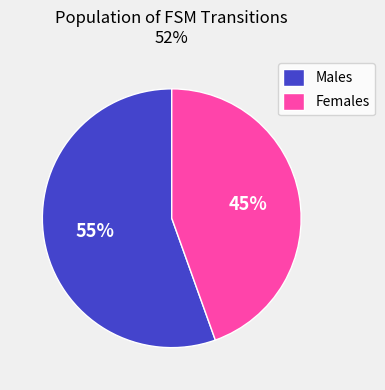

Do Males and Females together represent more than half of the pie?

Yes